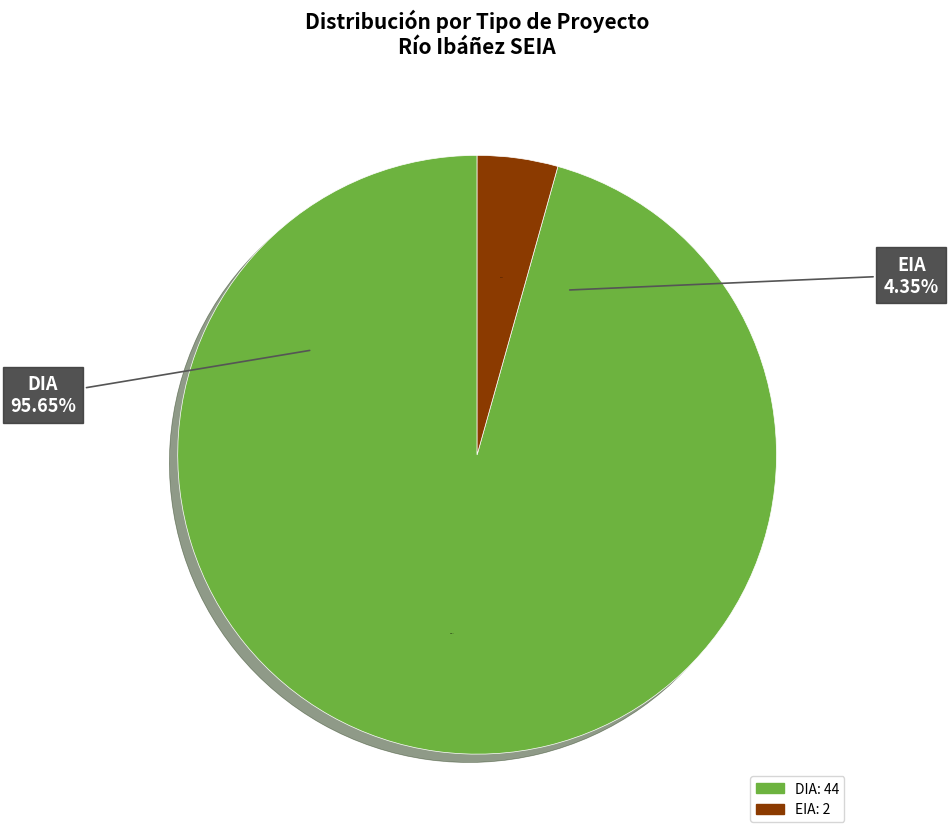

How many segments does this pie chart have?

2